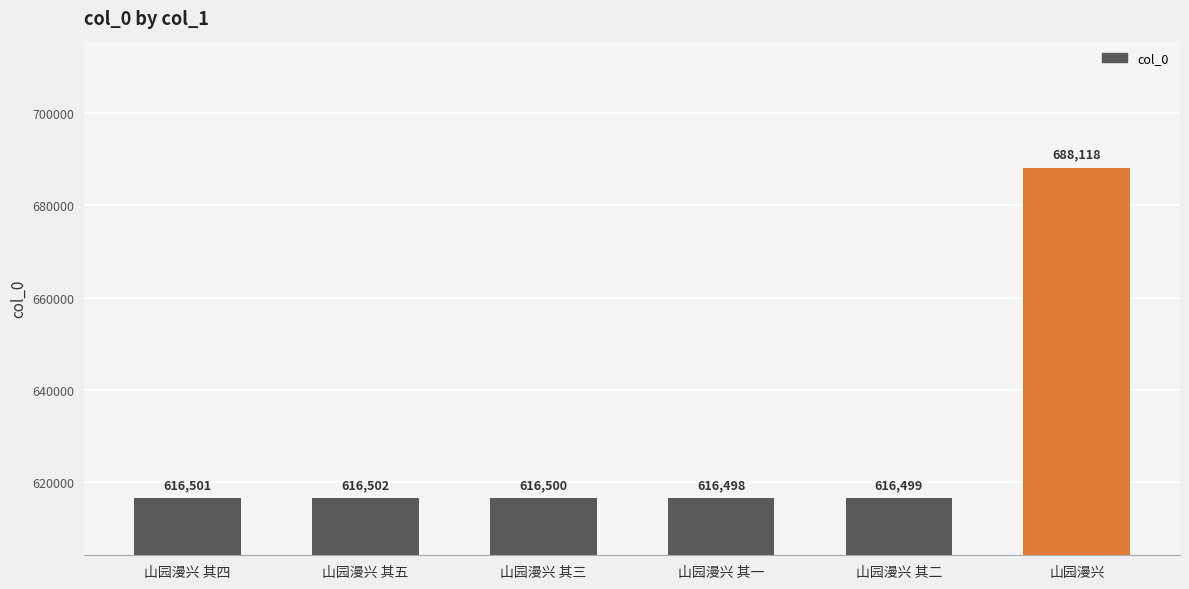

List the labels in order of value, largest first.

山园漫兴, 山园漫兴 其五, 山园漫兴 其四, 山园漫兴 其三, 山园漫兴 其二, 山园漫兴 其一